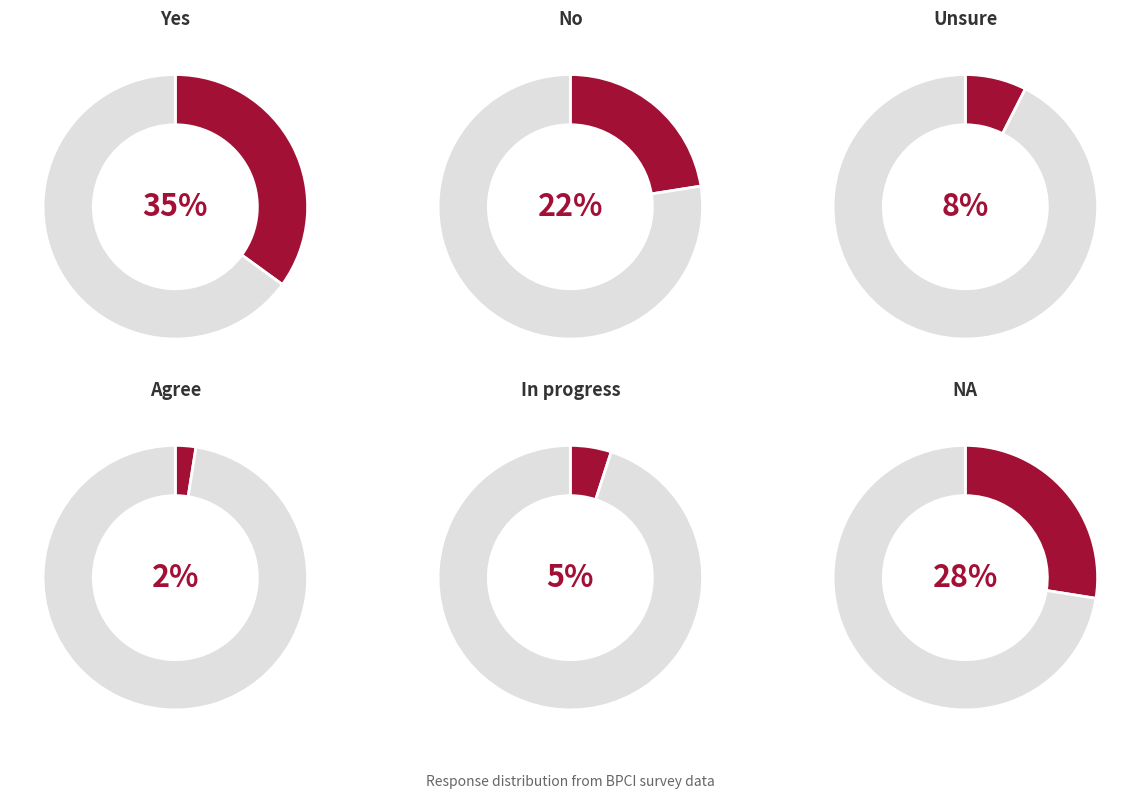

Which has a higher value, Unsure or In progress?

Unsure